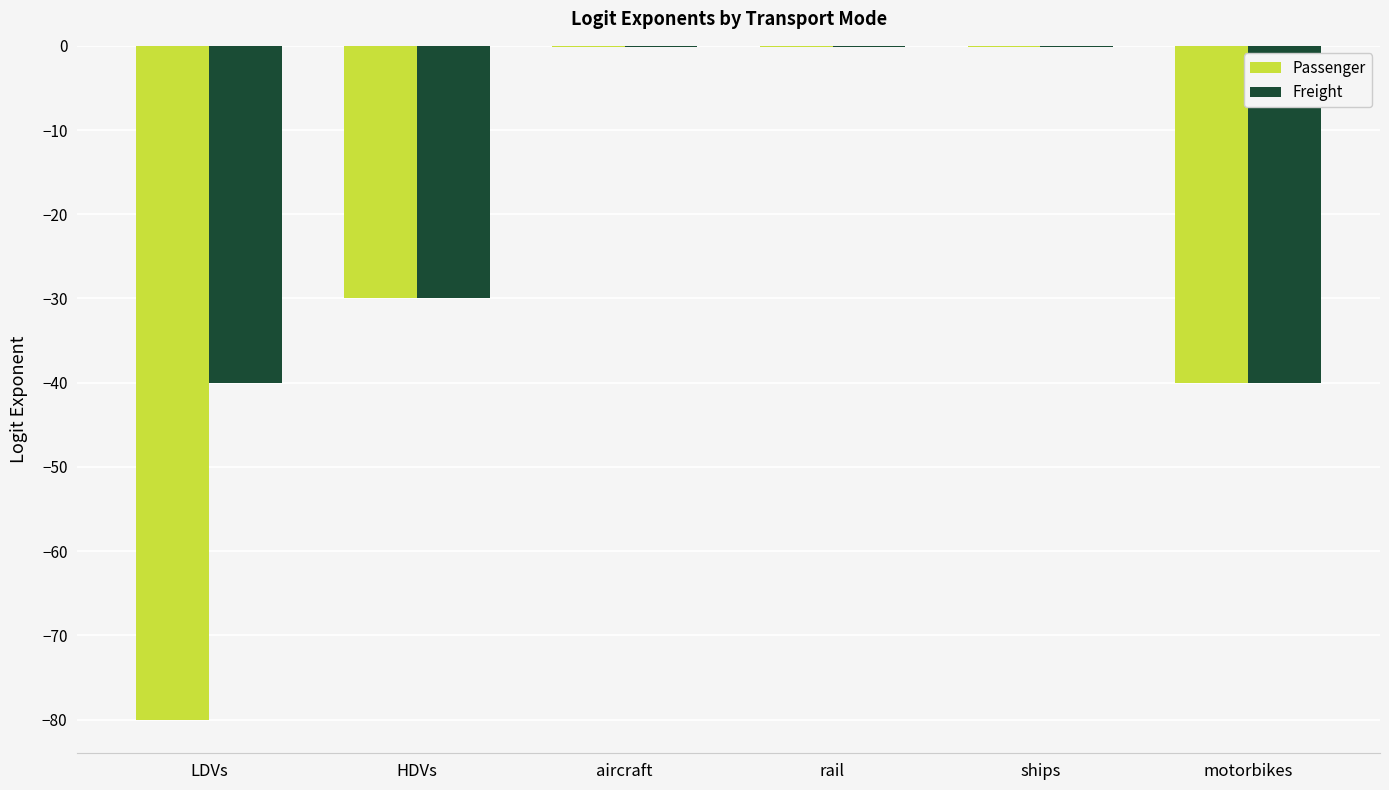

Which series has the largest total across all categories?

Freight